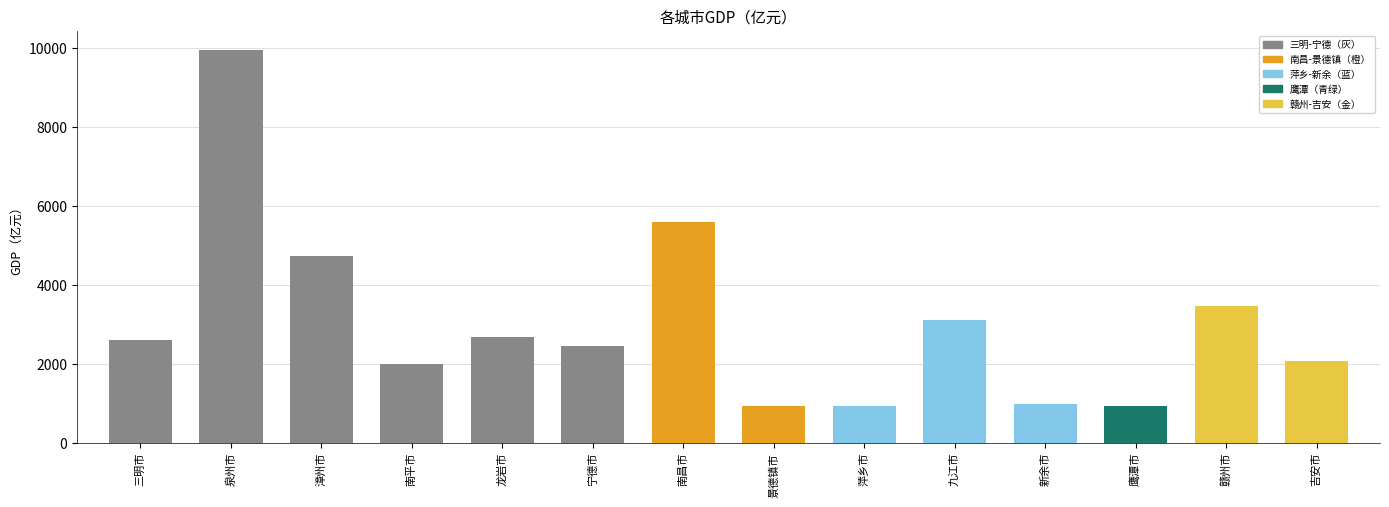

True or false: the data shows 2679.0 at 龙岩市.

True